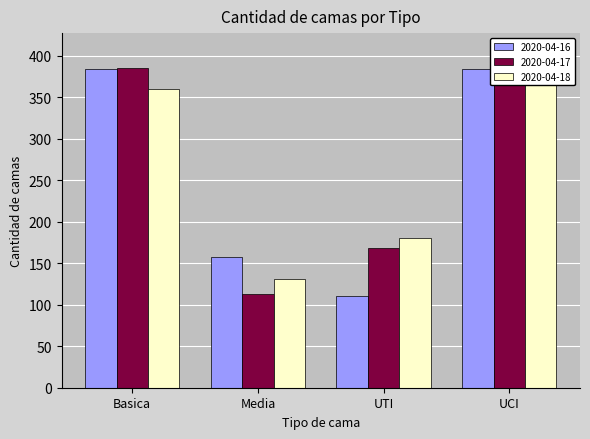

Count the number of data series in this chart.

3